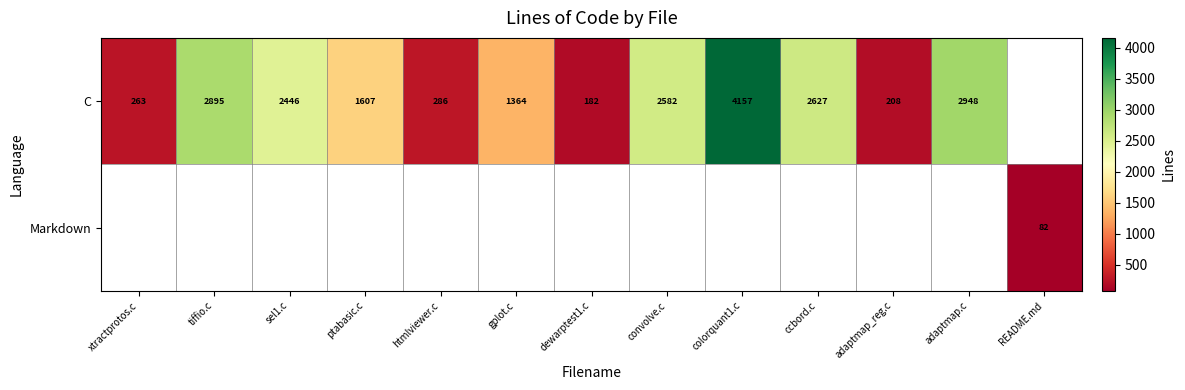

Is it true that C equals 1355 at convolve.c?

False